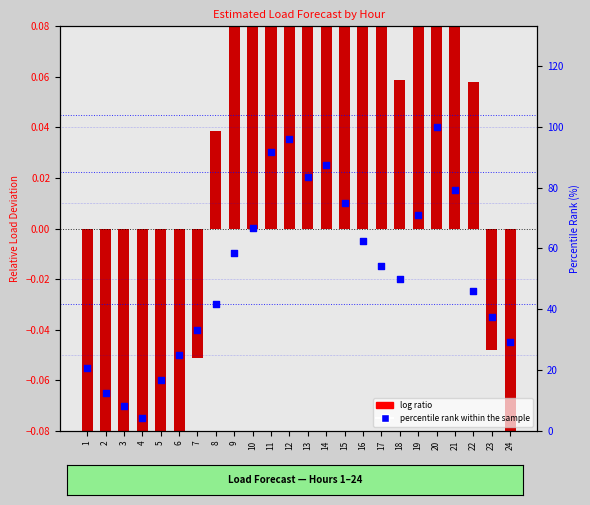

What are all the series names shown in the legend?

log ratio, percentile rank within the sample